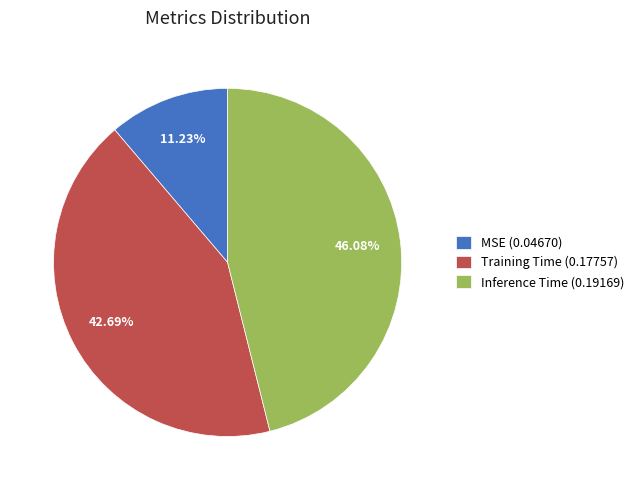

What percentage is the Inference Time slice, to the nearest percent?

46%